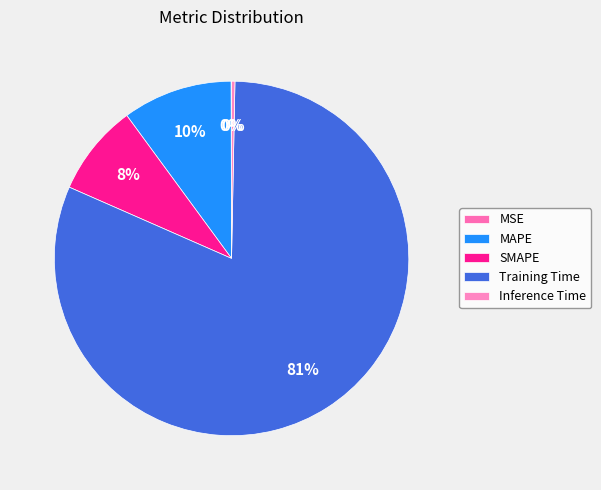

What is the change in value from SMAPE to Training Time?

+2.9